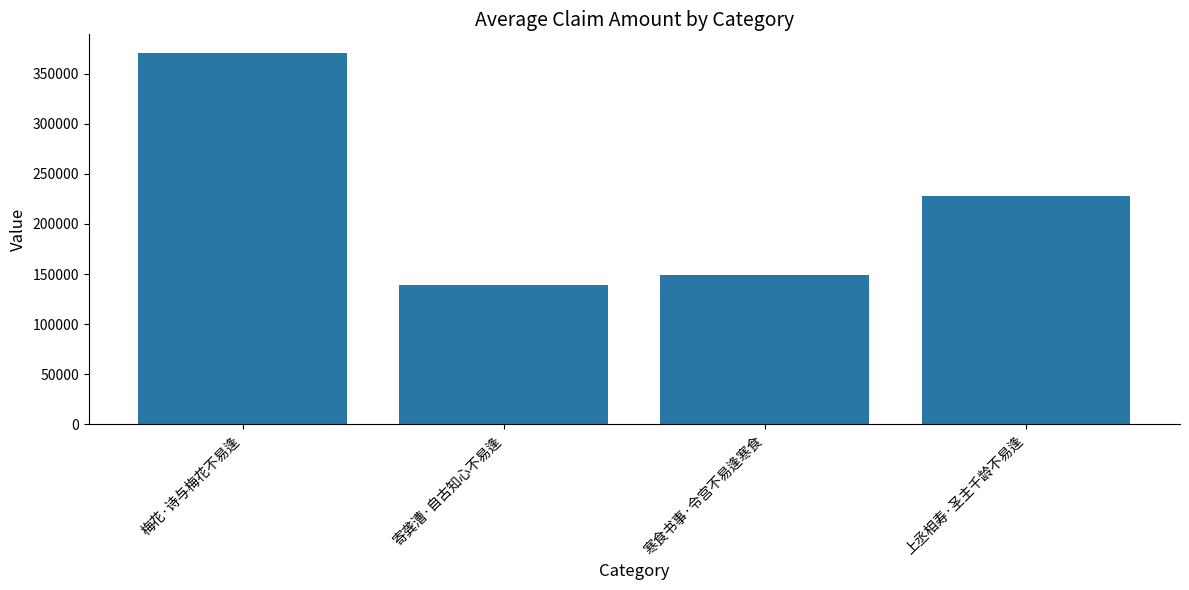

The chart shows a value of 138933 at 寄龚漕·自古知心不易逢. True or false?

True